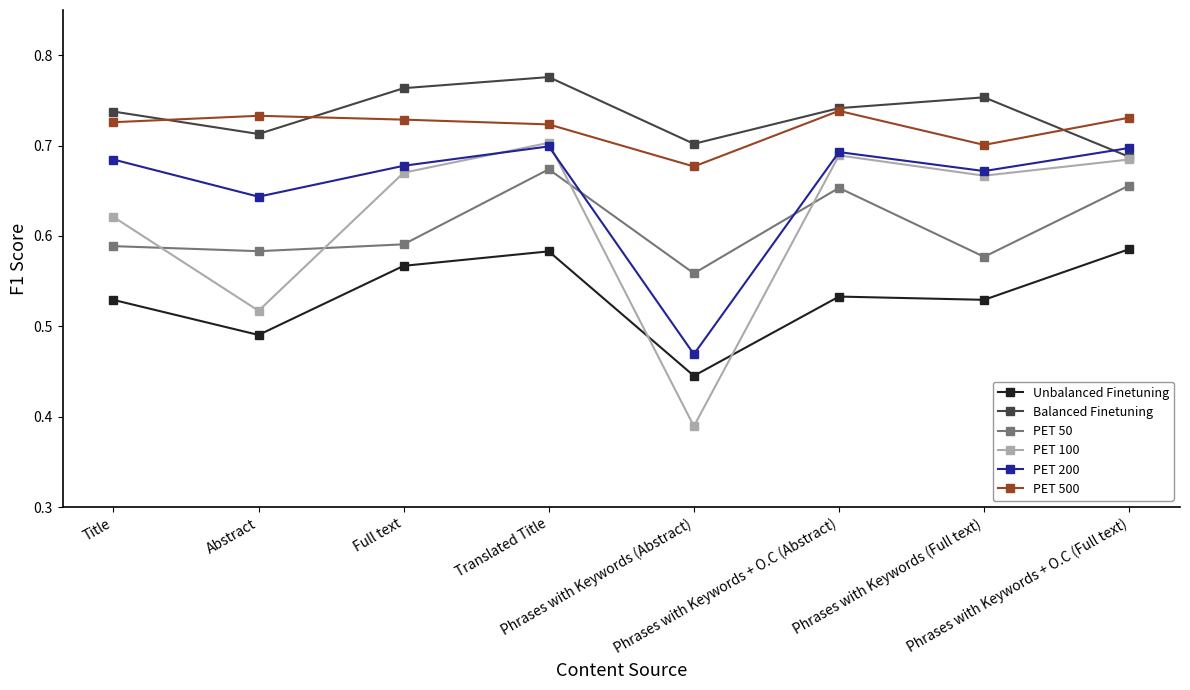

At how many categories does at least one series exceed 0?

8